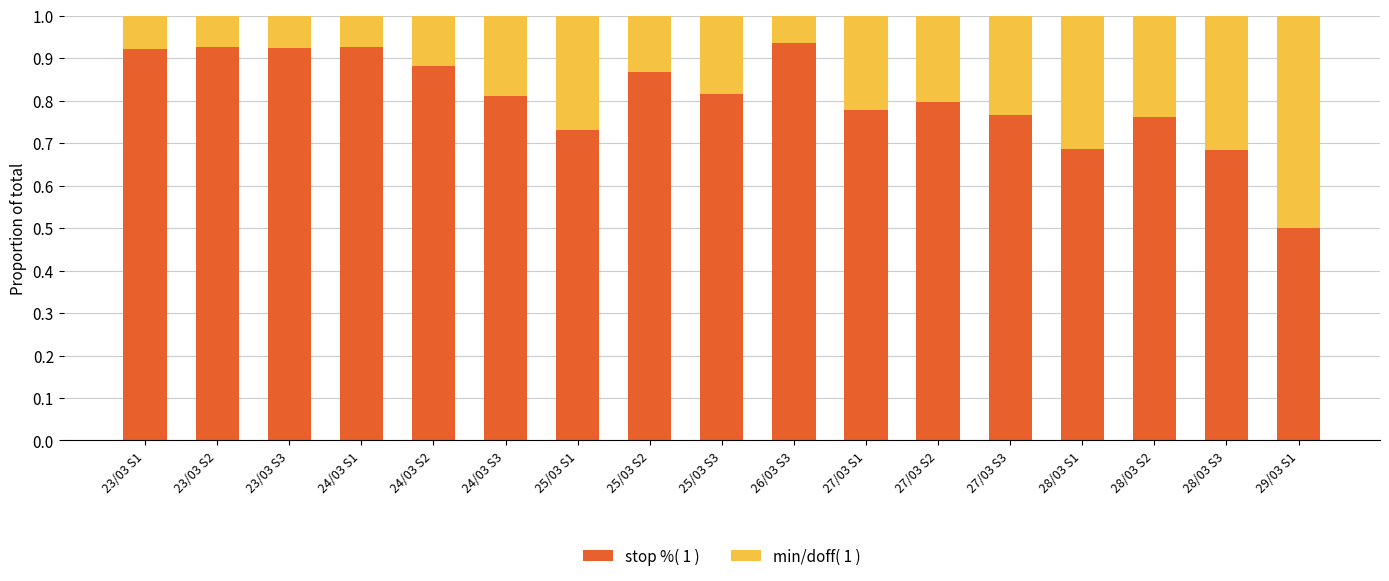

Count the number of categories in the chart.

17